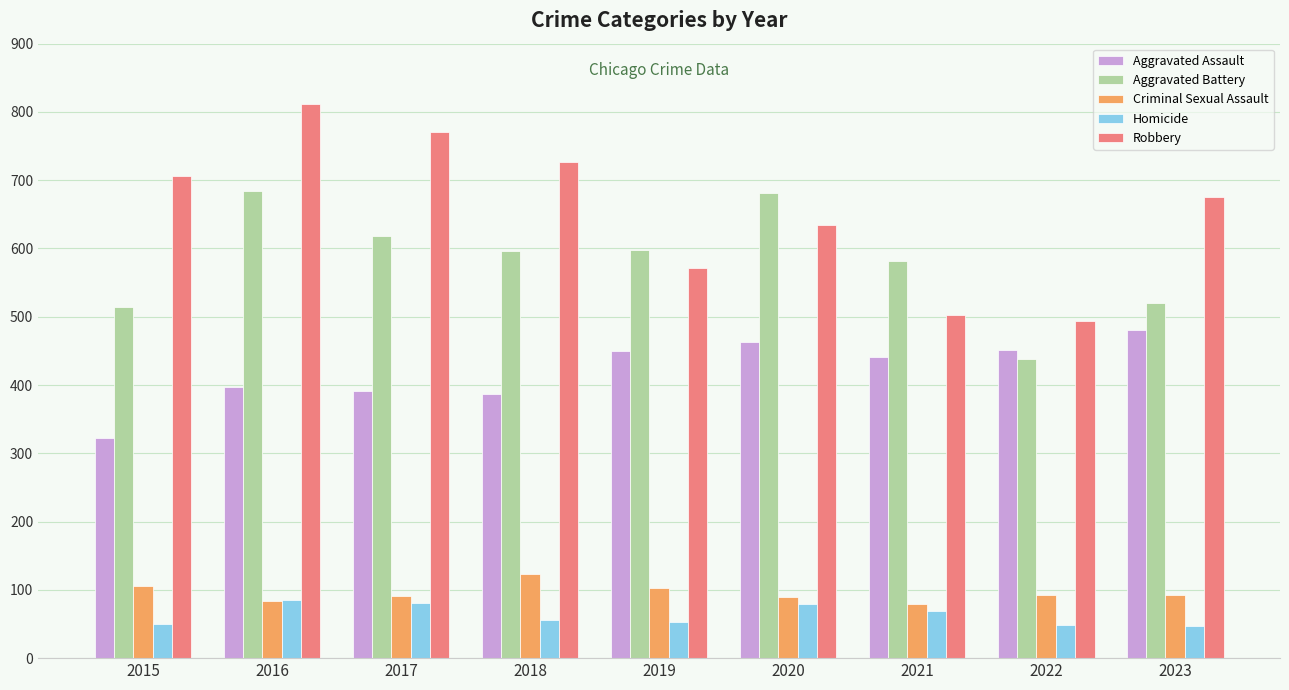

What is the approximate value of Aggravated Battery at 2021?

581